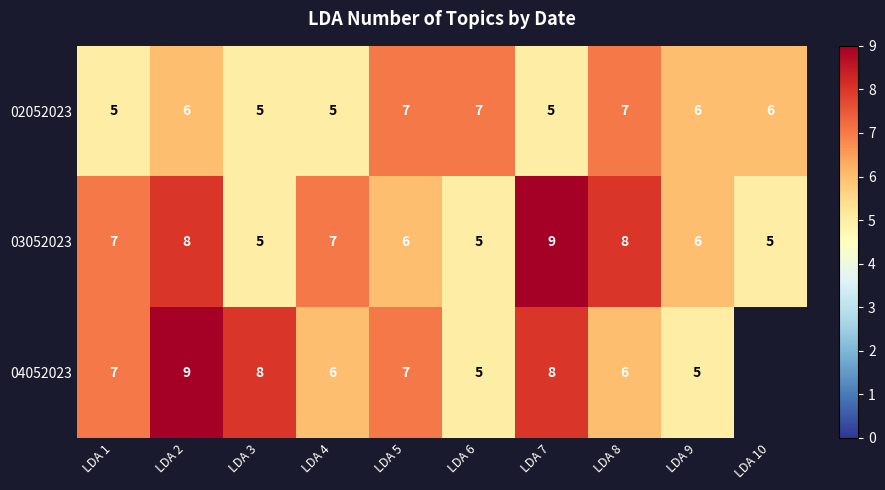

Count the number of data series in this chart.

3